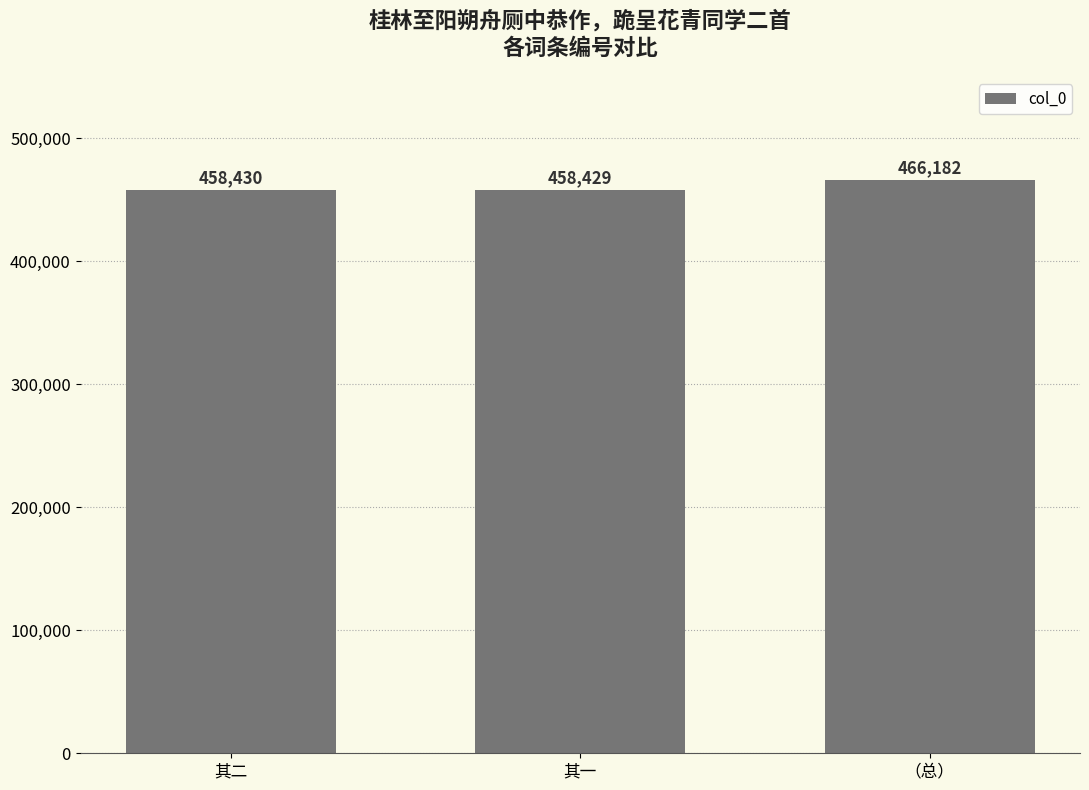

What is the label of the 1st bar from the right?

（总）